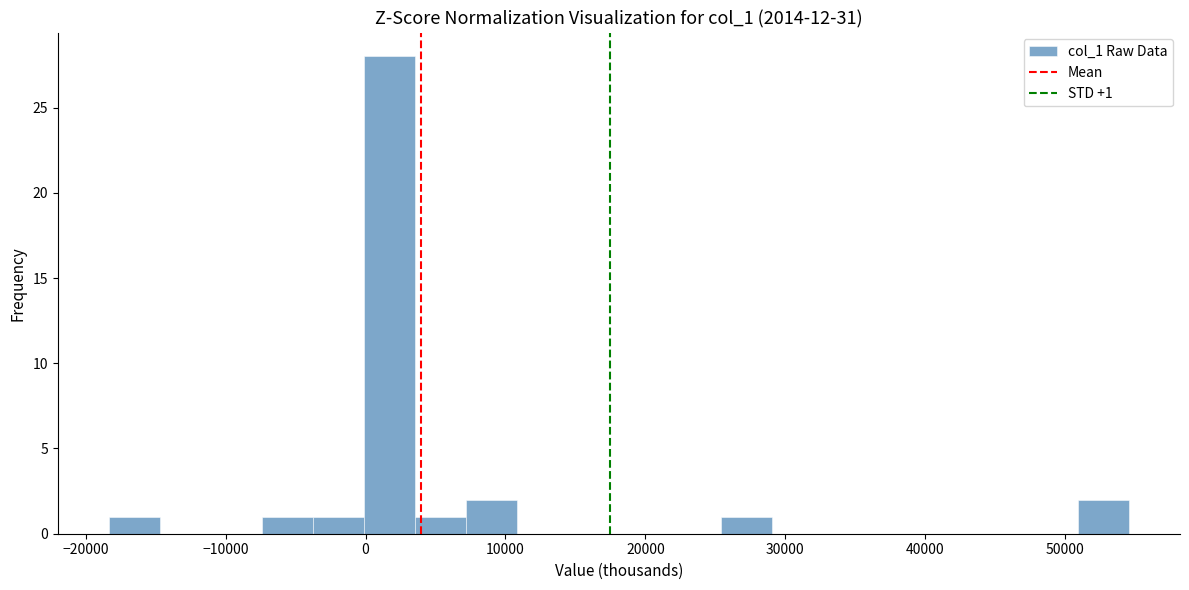

Read against the x-axis, roughly where is the centre of the tallest bar?

2000